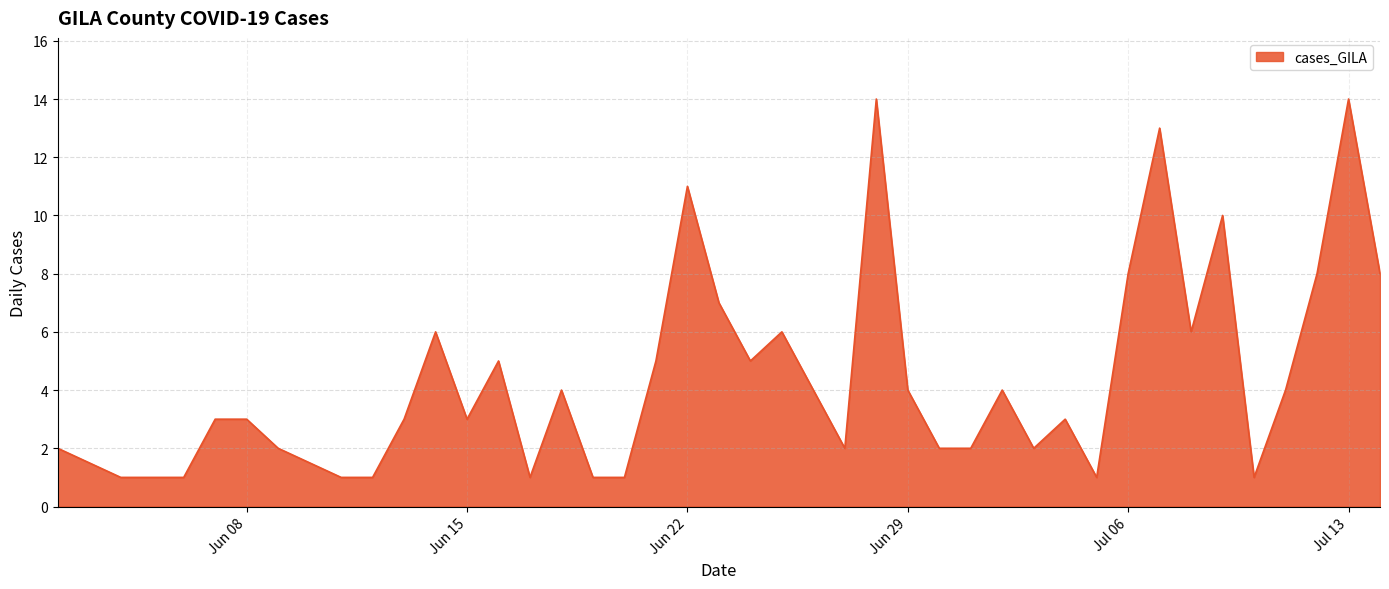

What is the maximum value shown in the chart?

14